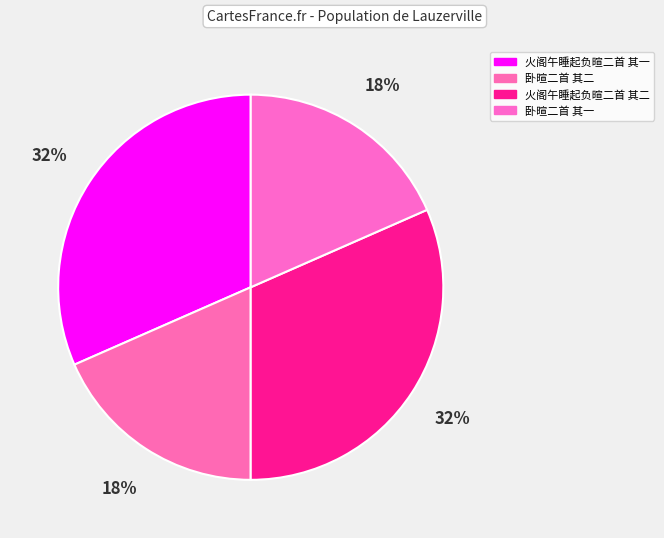

Between 火阁午睡起负暄二首 其二 and 火阁午睡起负暄二首 其一, which is larger?

火阁午睡起负暄二首 其一